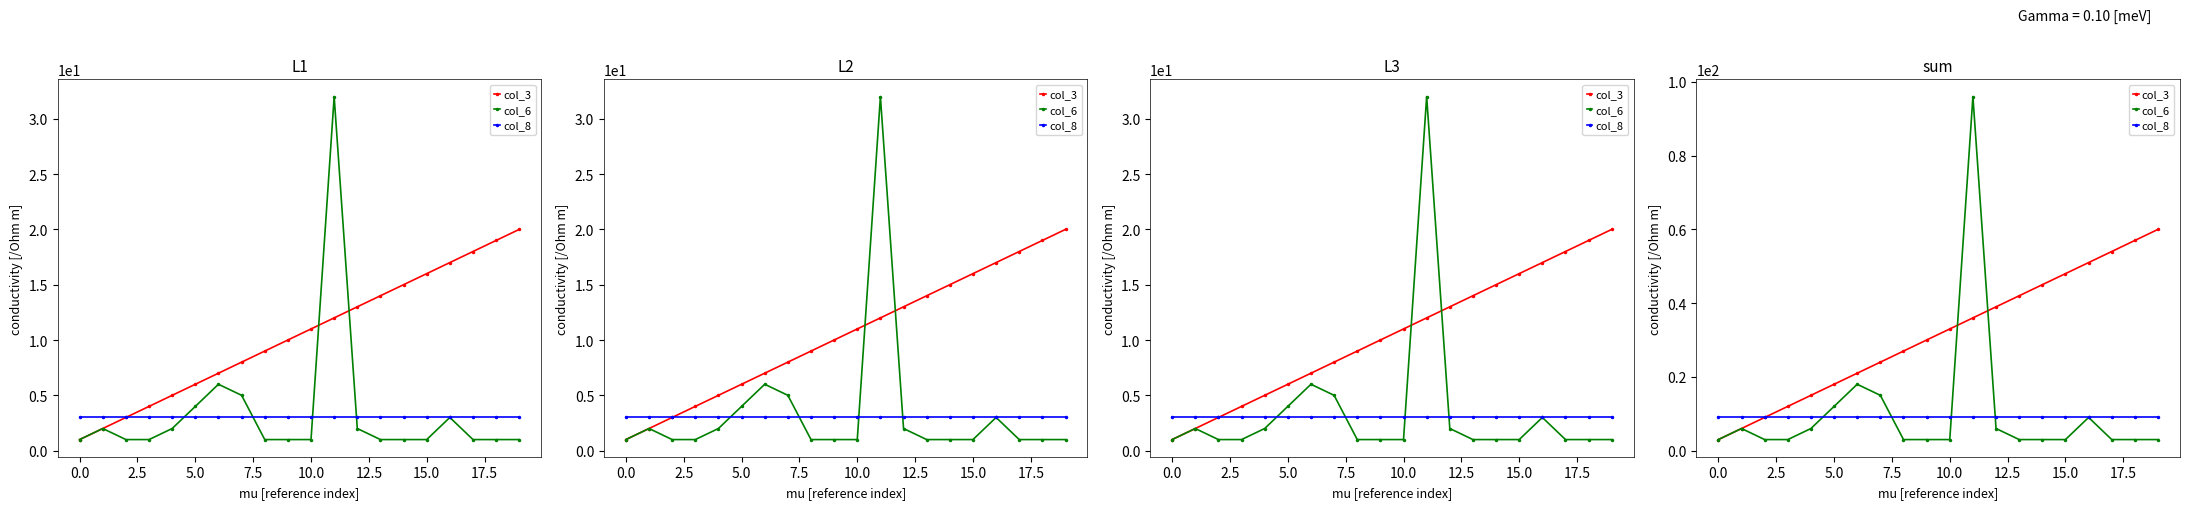

At how many categories does at least one series exceed 27?

11